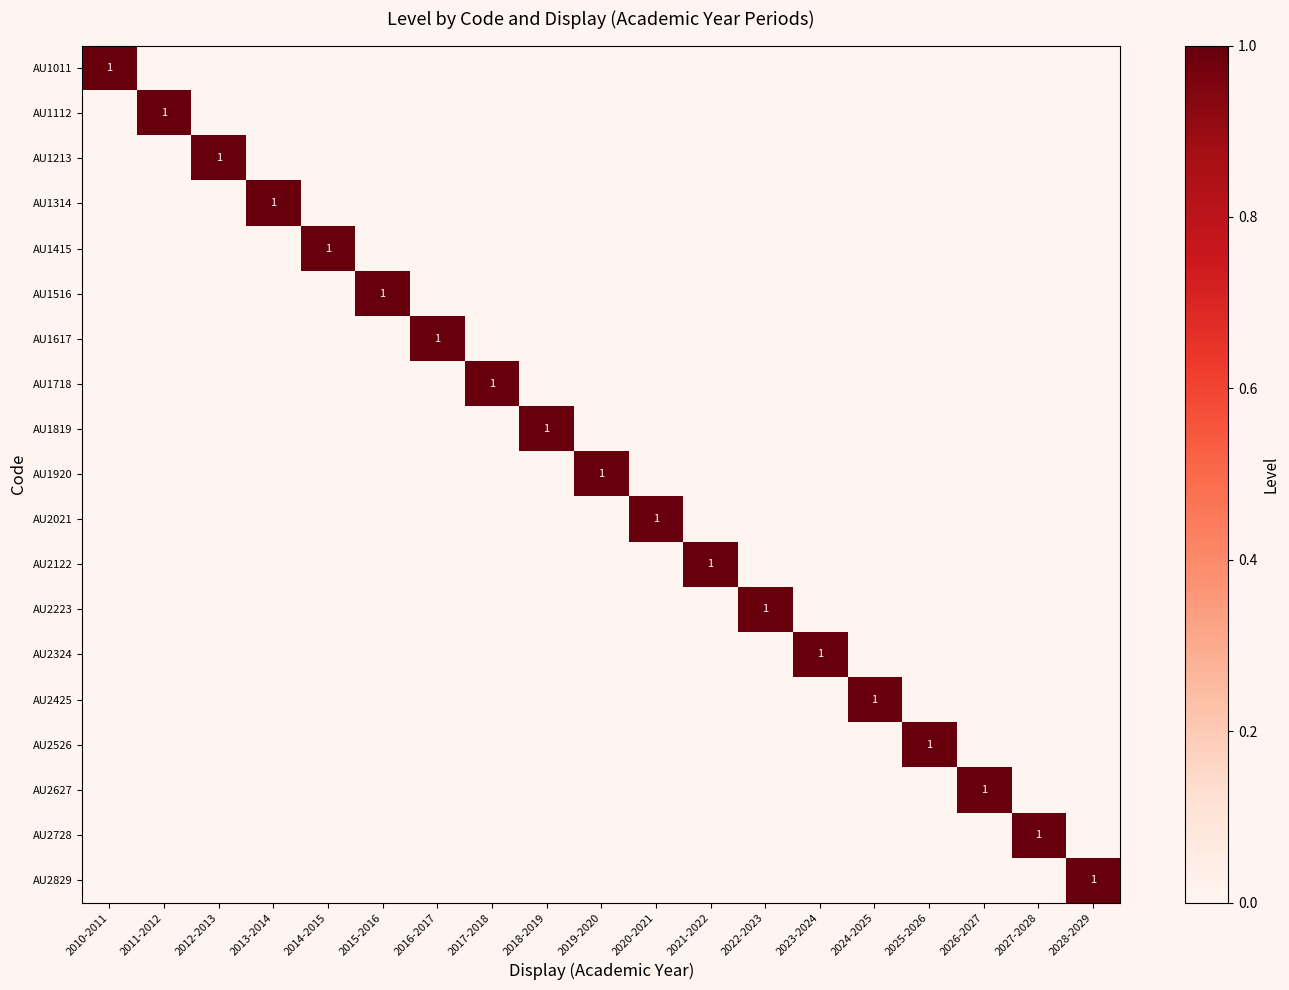

The value of AU2627 at 2023-2024 is 0. True or false?

True